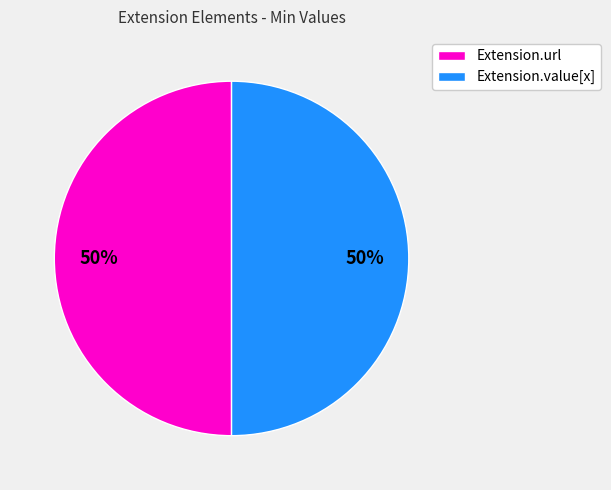

True or false: Extension.value[x] accounts for 63% of the total.

False